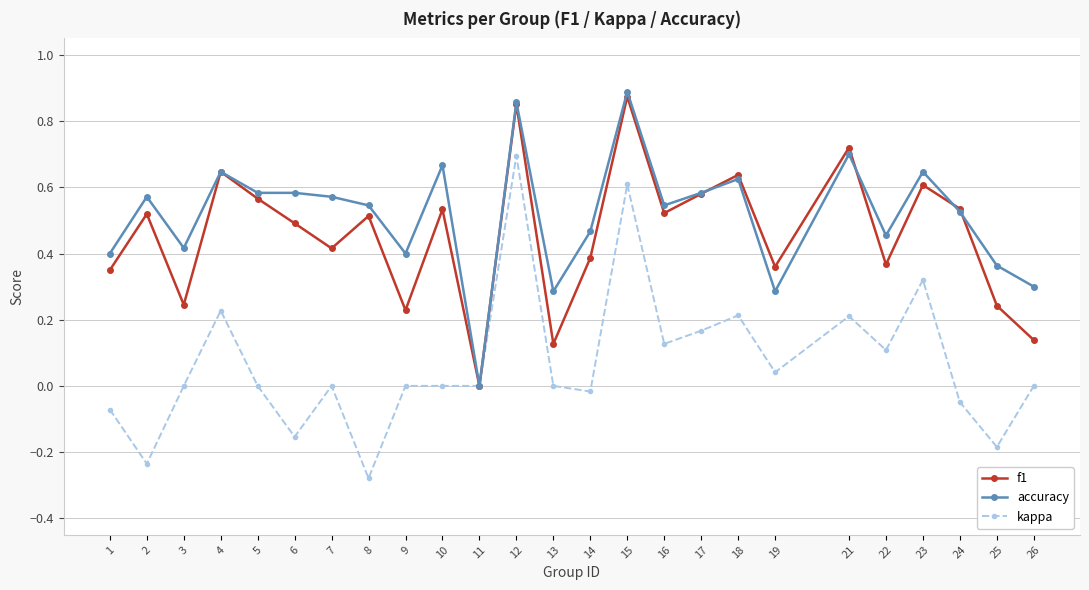

True or false: accuracy has a value of 0.3 at 3.

False